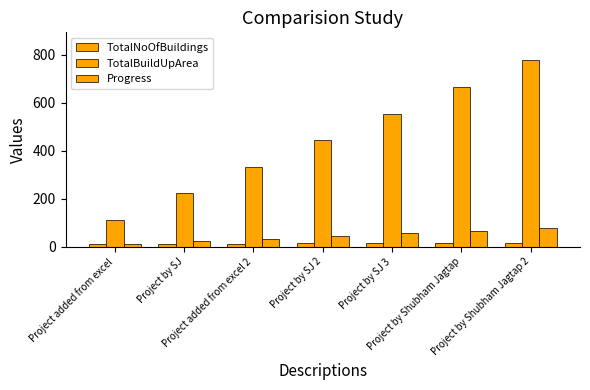

What value does the TotalNoOfBuildings series have at Project by SJ 2?

14